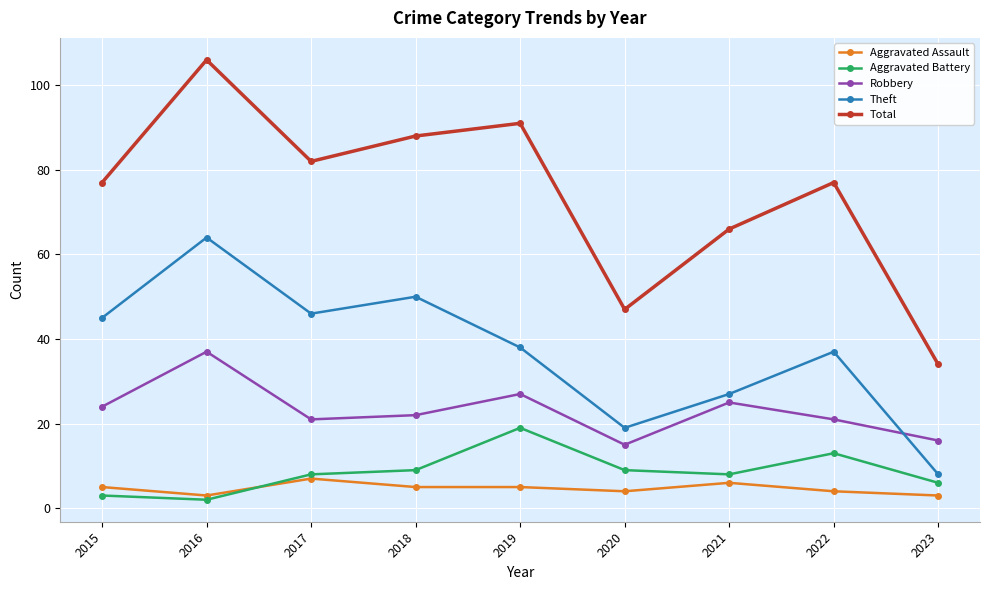

Does the chart have visible grid lines?

Yes